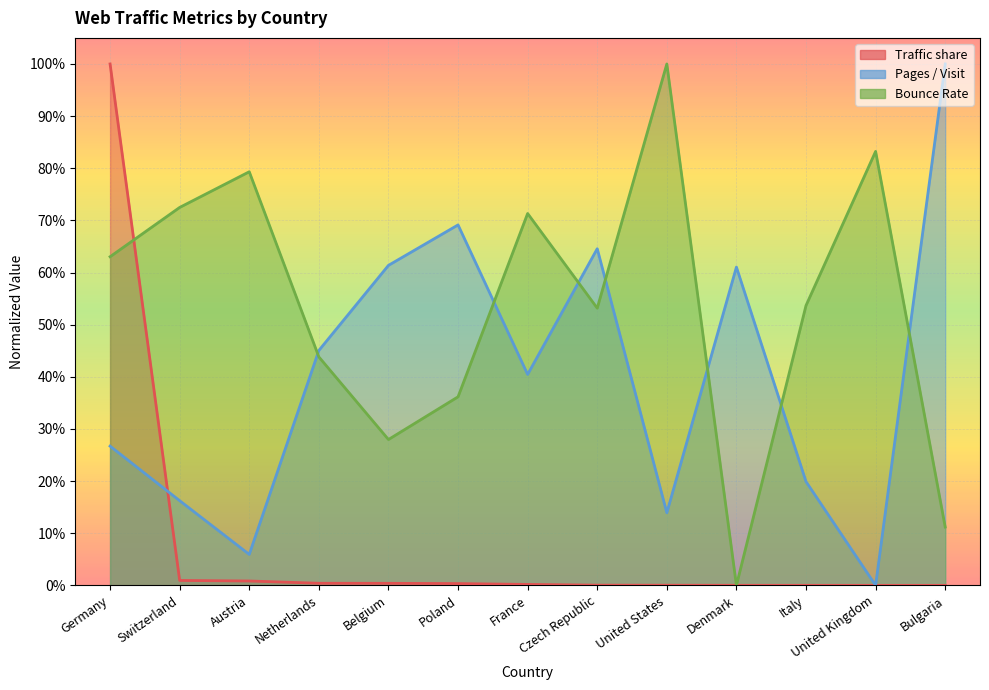

Which has a higher value, Czech Republic or United States?

Czech Republic